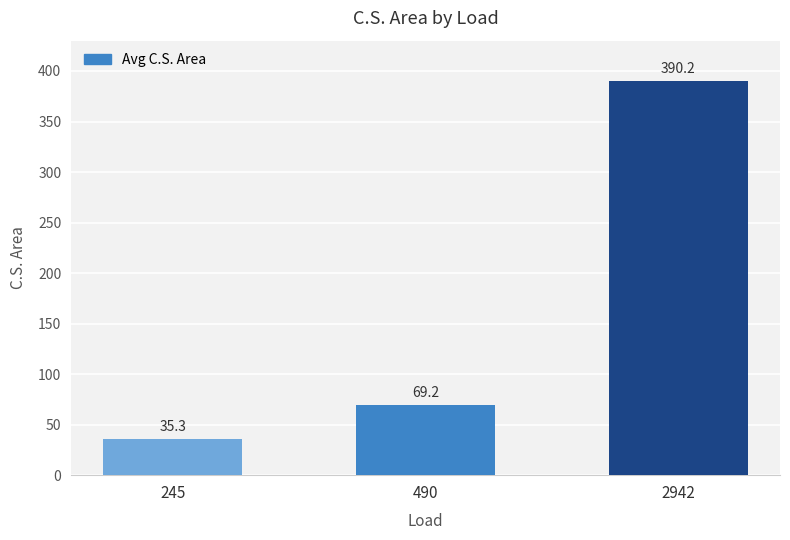

Rank the categories by value from lowest to highest.

245, 490, 2942